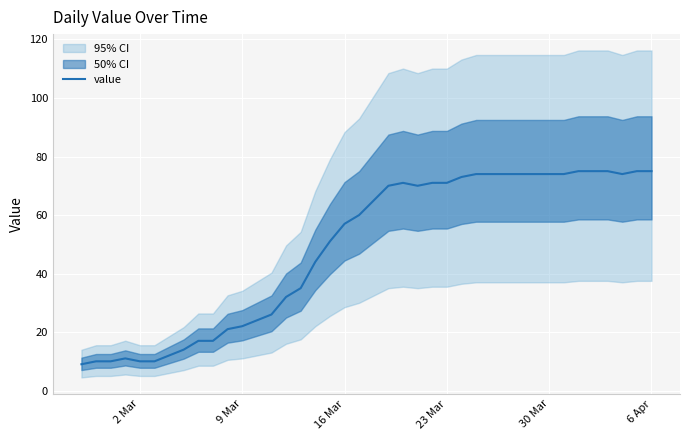

What is the minimum value shown in the chart?

9